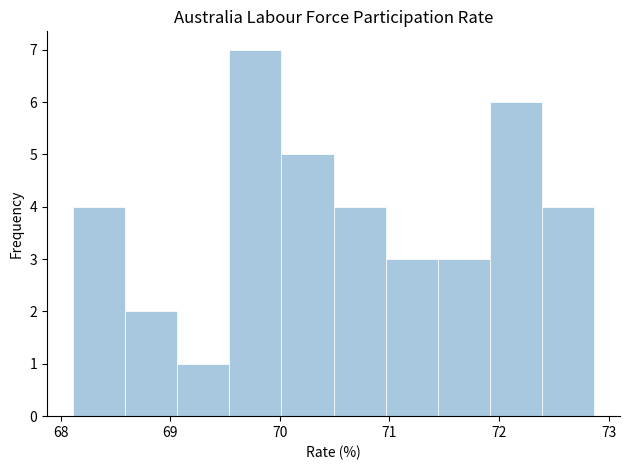

How tall is the bar that spans 70.0 to 70.5 on the x-axis? Neither the bar edges nor the heights are printed on the chart, so give them approximately, as read against the axes.

5